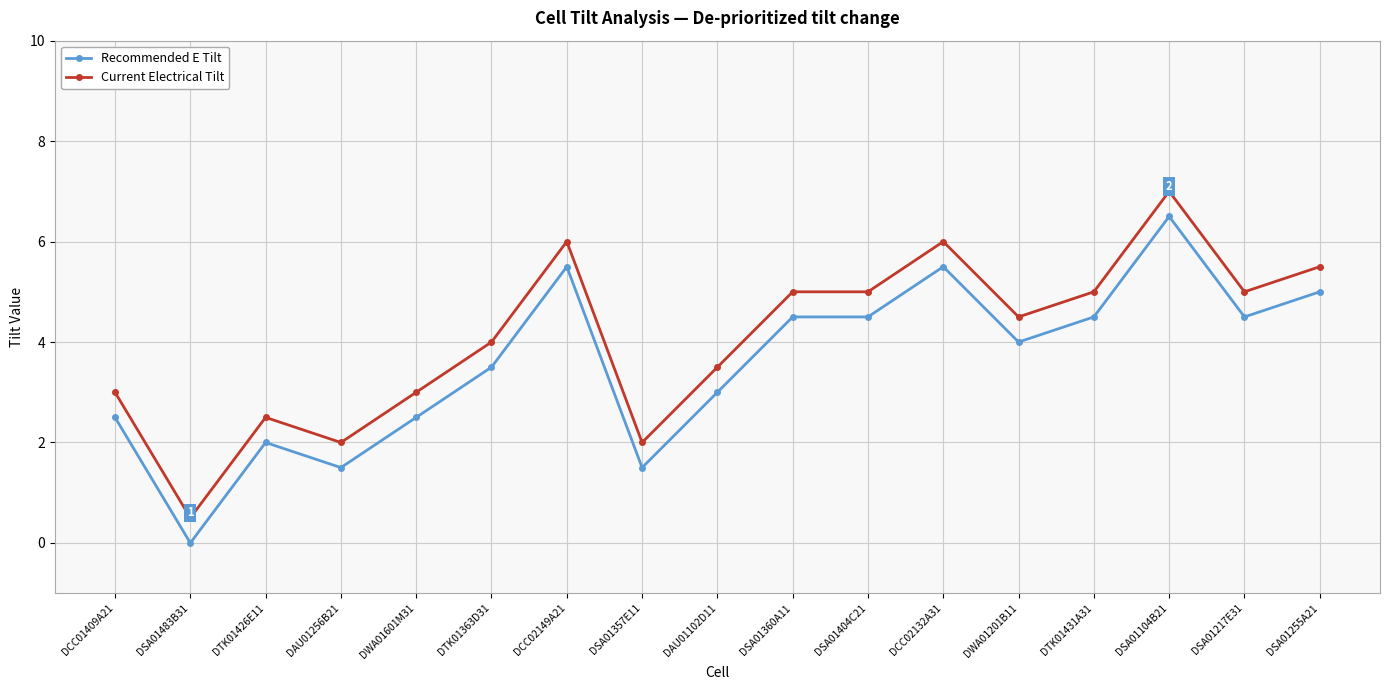

Reading left to right, extract all data points from this chart.

Recommended E Tilt: DCC01409A21=2.5	DSA01483B31=0.0	DTK01426E11=2.0	DAU01256B21=1.5	DWA01601M31=2.5	DTK01363D31=3.5	DCC02149A21=5.5	DSA01357E11=1.5	DAU01102D11=3.0	DSA01360A11=4.5	DSA01404C21=4.5	DCC02132A31=5.5	DWA01201B11=4.0	DTK01431A31=4.5	DSA01104B21=6.5	DSA01217E31=4.5	DSA01255A21=5.0
Current Electrical Tilt: DCC01409A21=3.0	DSA01483B31=0.5	DTK01426E11=2.5	DAU01256B21=2.0	DWA01601M31=3.0	DTK01363D31=4.0	DCC02149A21=6.0	DSA01357E11=2.0	DAU01102D11=3.5	DSA01360A11=5.0	DSA01404C21=5.0	DCC02132A31=6.0	DWA01201B11=4.5	DTK01431A31=5.0	DSA01104B21=7.0	DSA01217E31=5.0	DSA01255A21=5.5